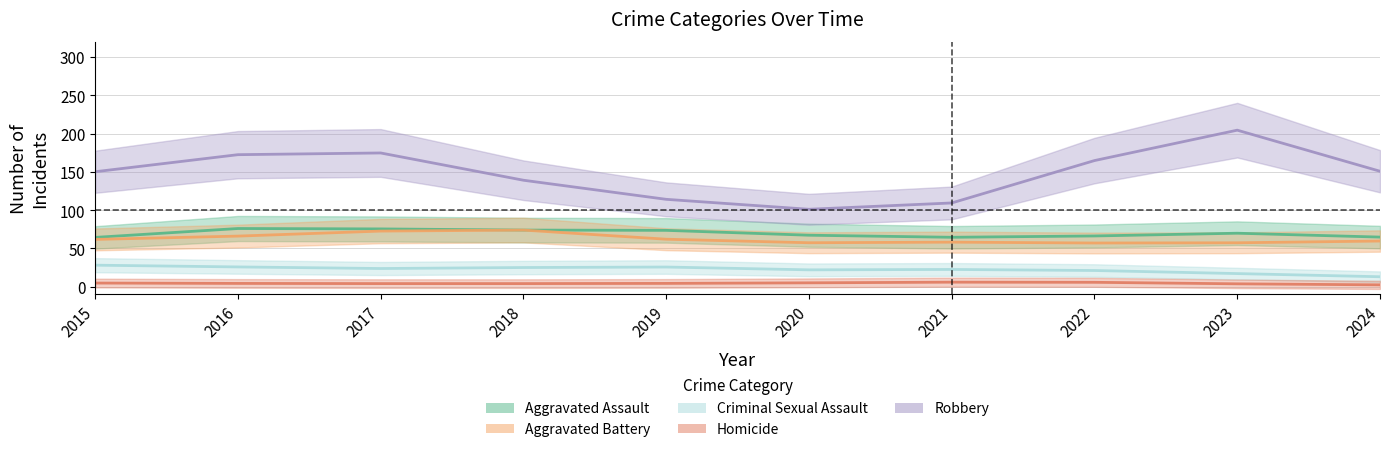

What is the difference between the maximum and minimum values in the Homicide series?

5